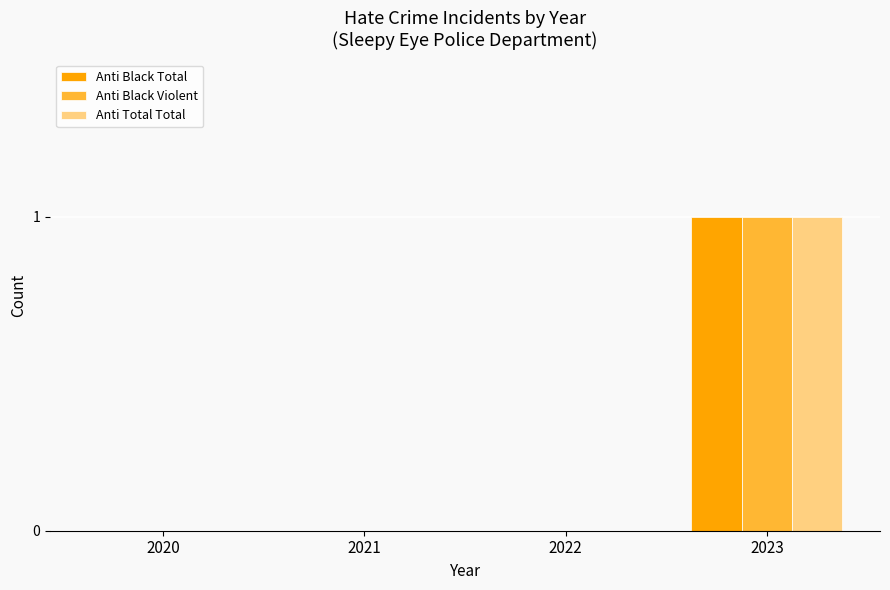

At which category is the sum across all series the highest?

2023